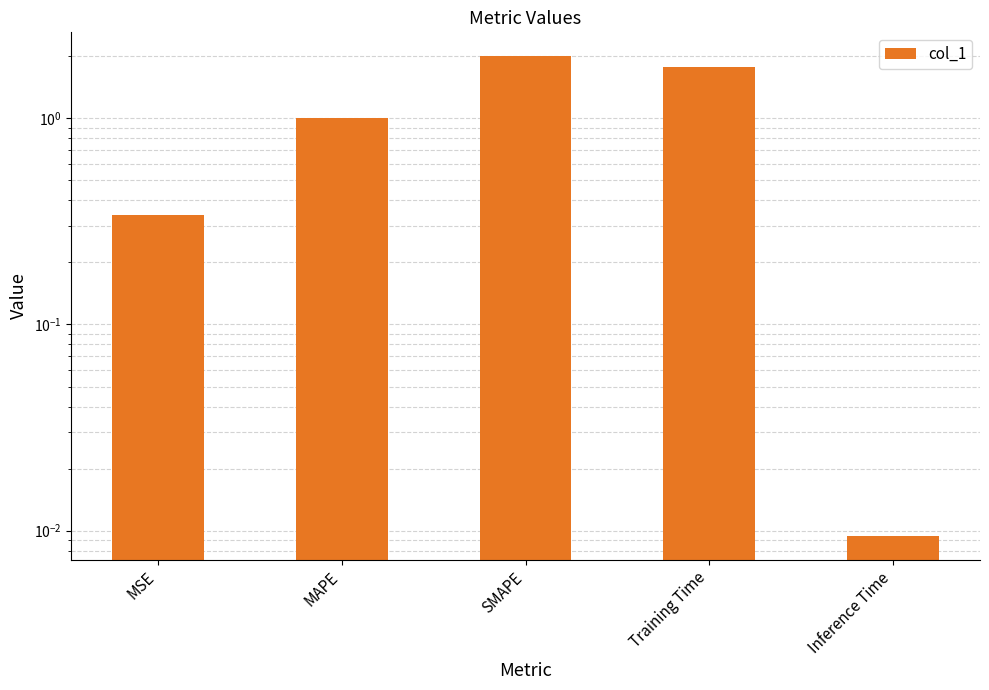

What is the sum of all values?

5.1